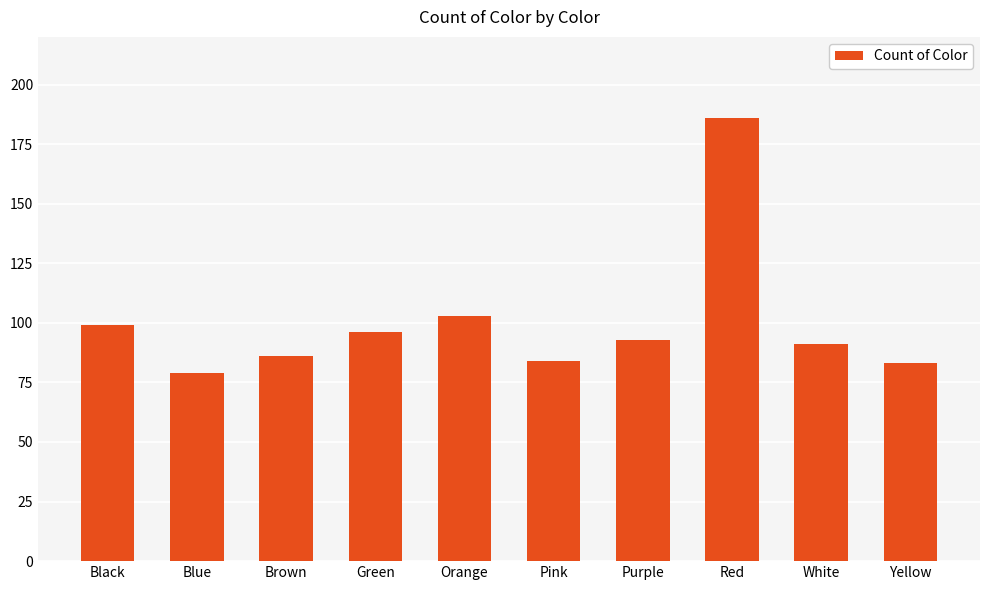

The chart shows a value of 84 at Pink. True or false?

True